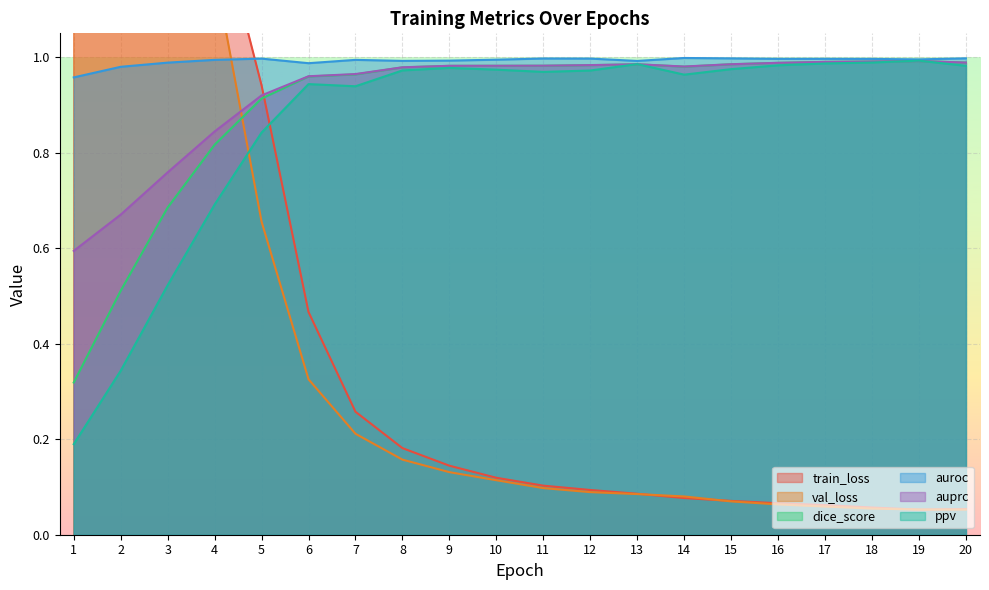

What is the value of the auprc point at the 5th from the left?

0.9